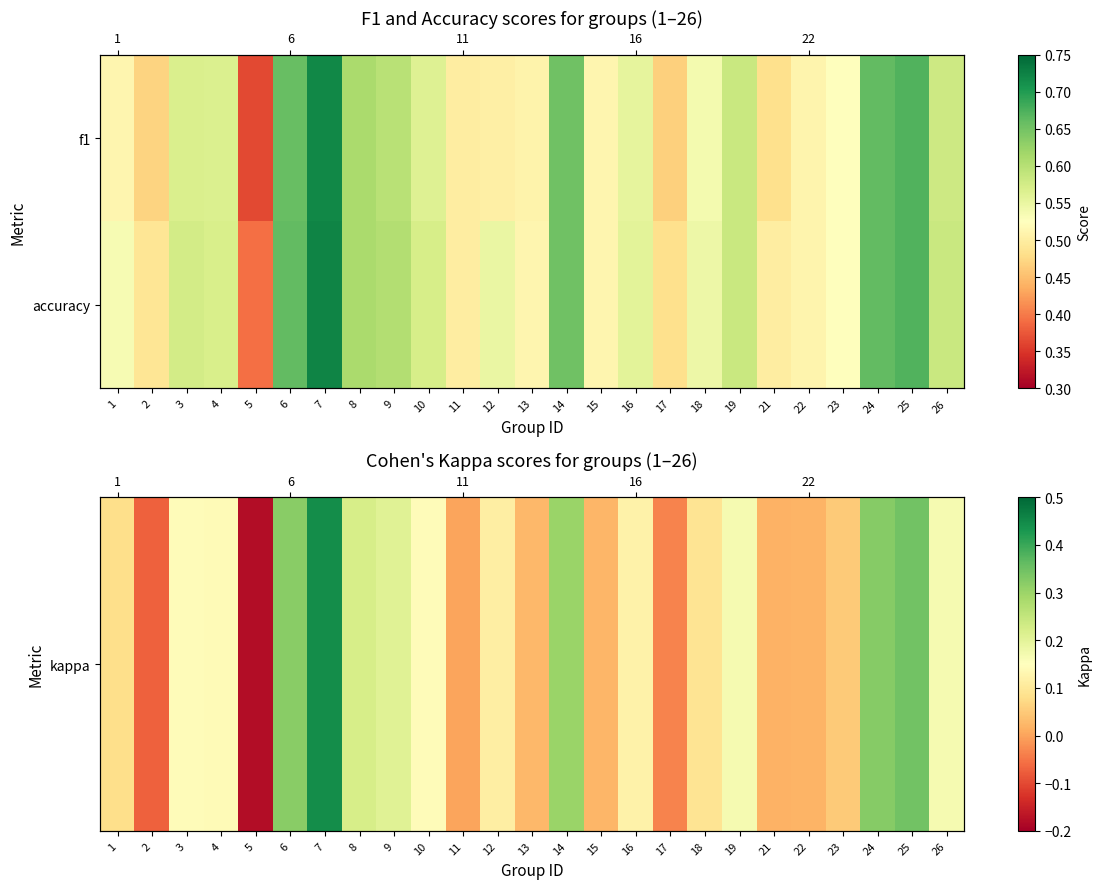

Where does the kappa series first go above 0?

1